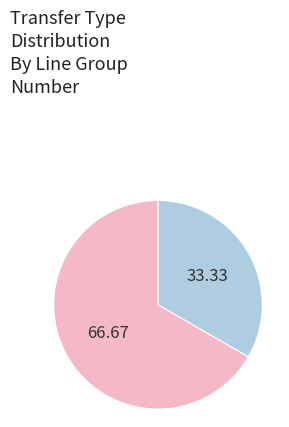

Is there a majority slice in this chart?

Yes